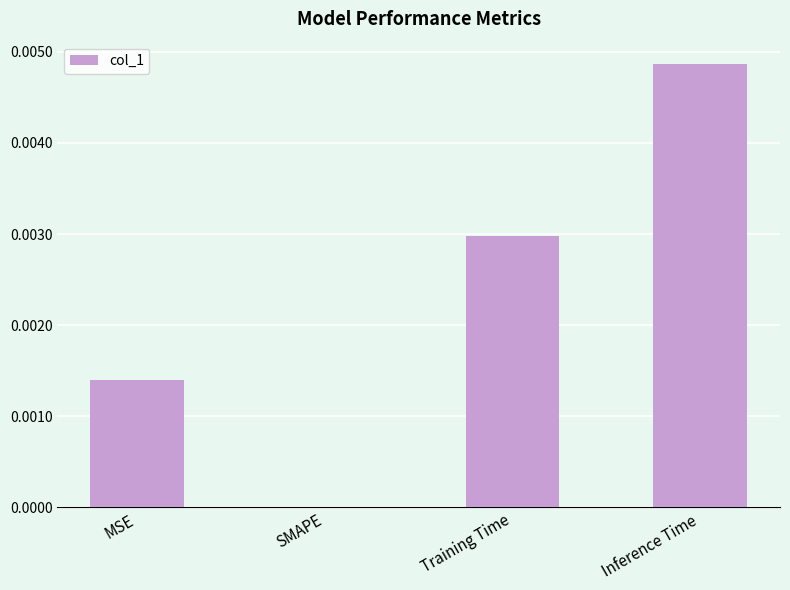

Is it true that the value at Training Time is 0.0?

True